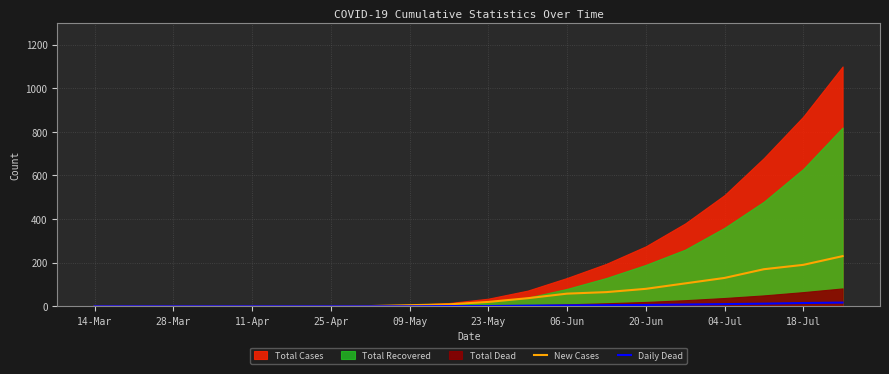

What is the difference between the highest and lowest values at 17?

158